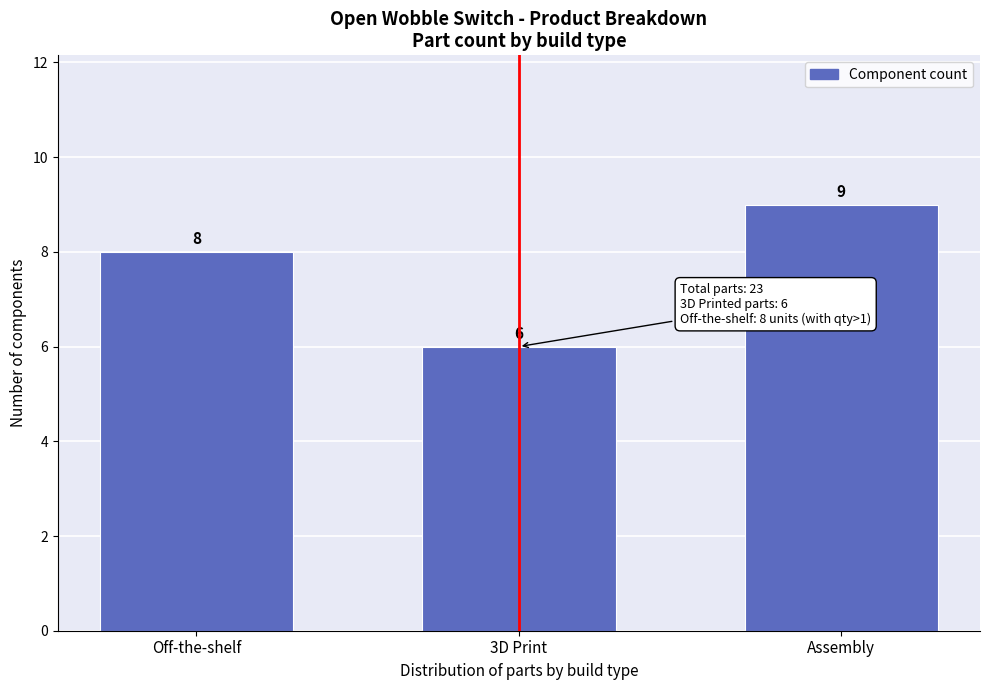

Reading left to right, what are all the values shown in this chart?

Off-the-shelf=8	3D Print=6	Assembly=9